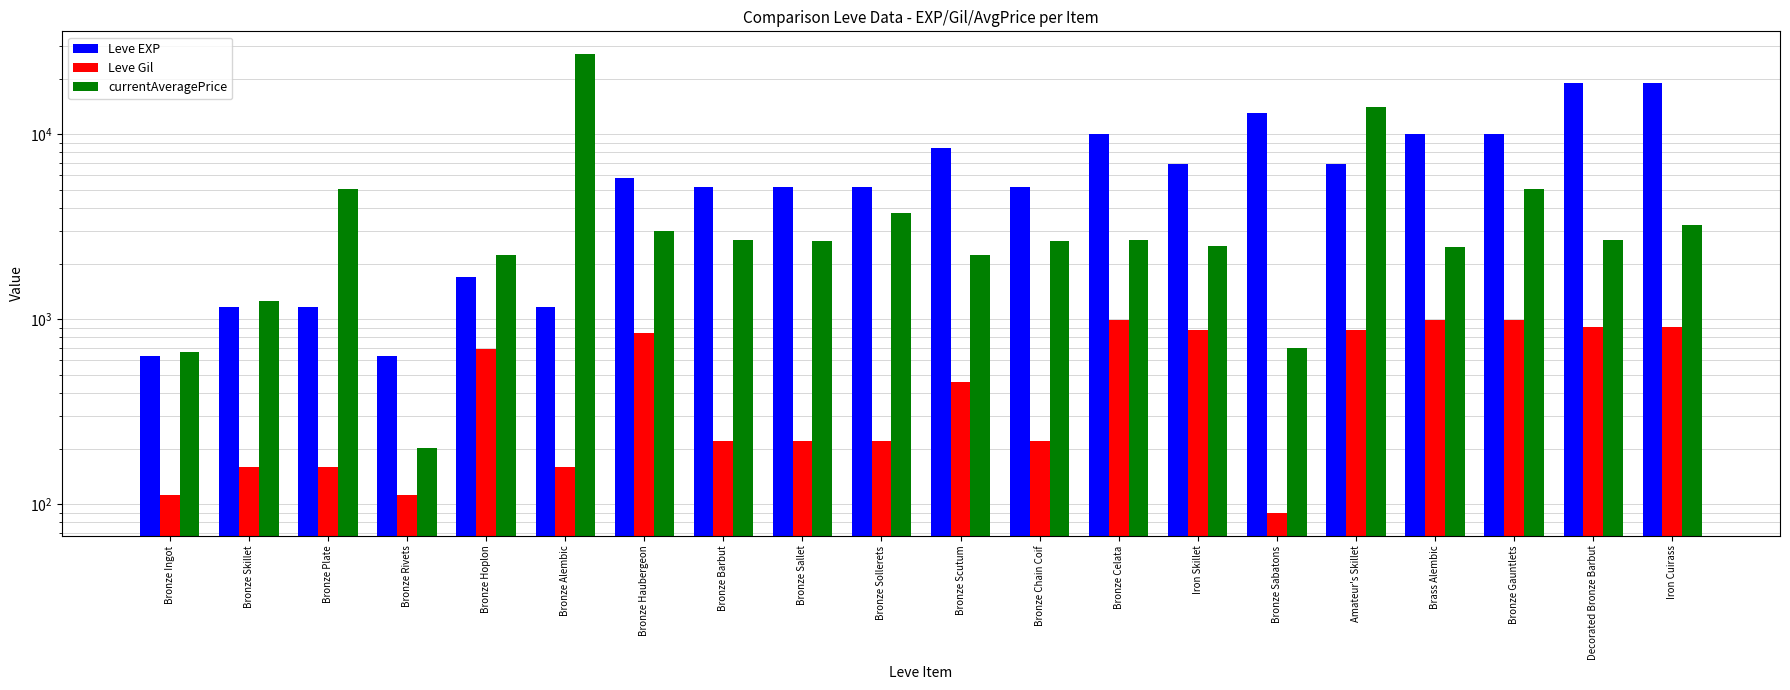

What is the maximum value for currentAveragePrice?

27125